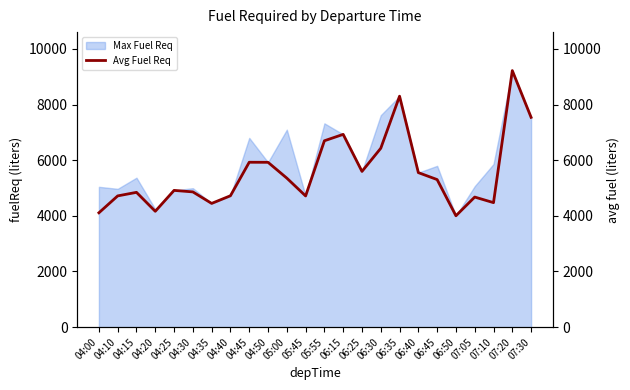

What is the value of the 7th point from the left?

4447.0